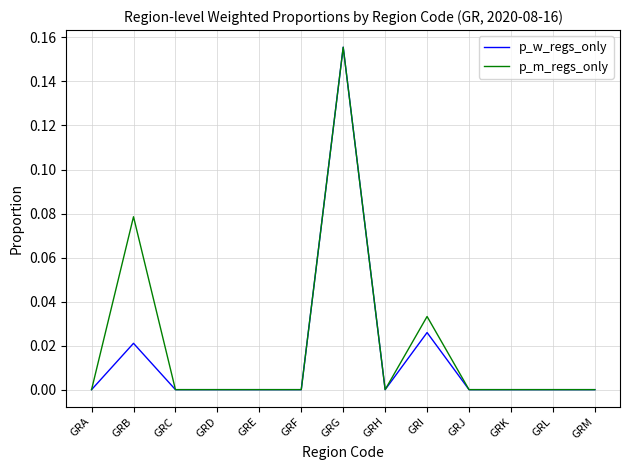

Which label corresponds to the largest value in the chart?

GRG